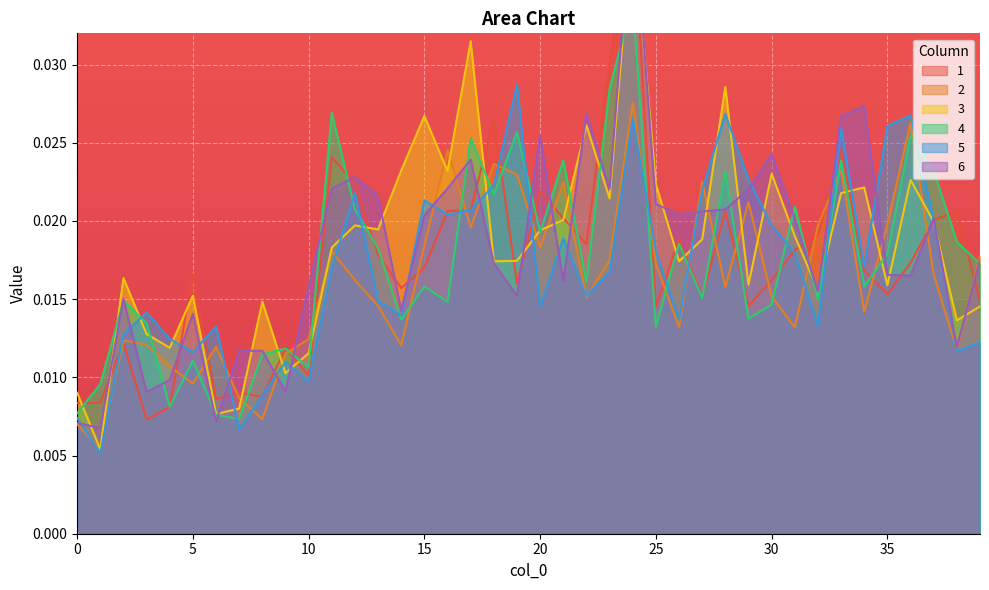

What are all the series names shown in the legend?

1, 2, 3, 4, 5, 6